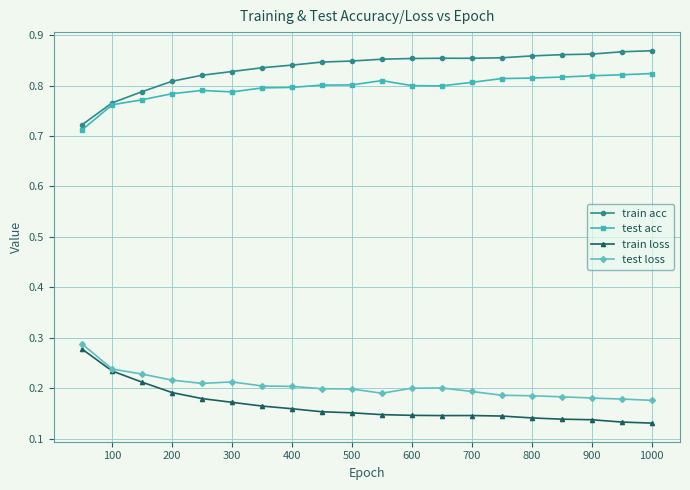

True or false: test acc and test loss cross at least once.

False